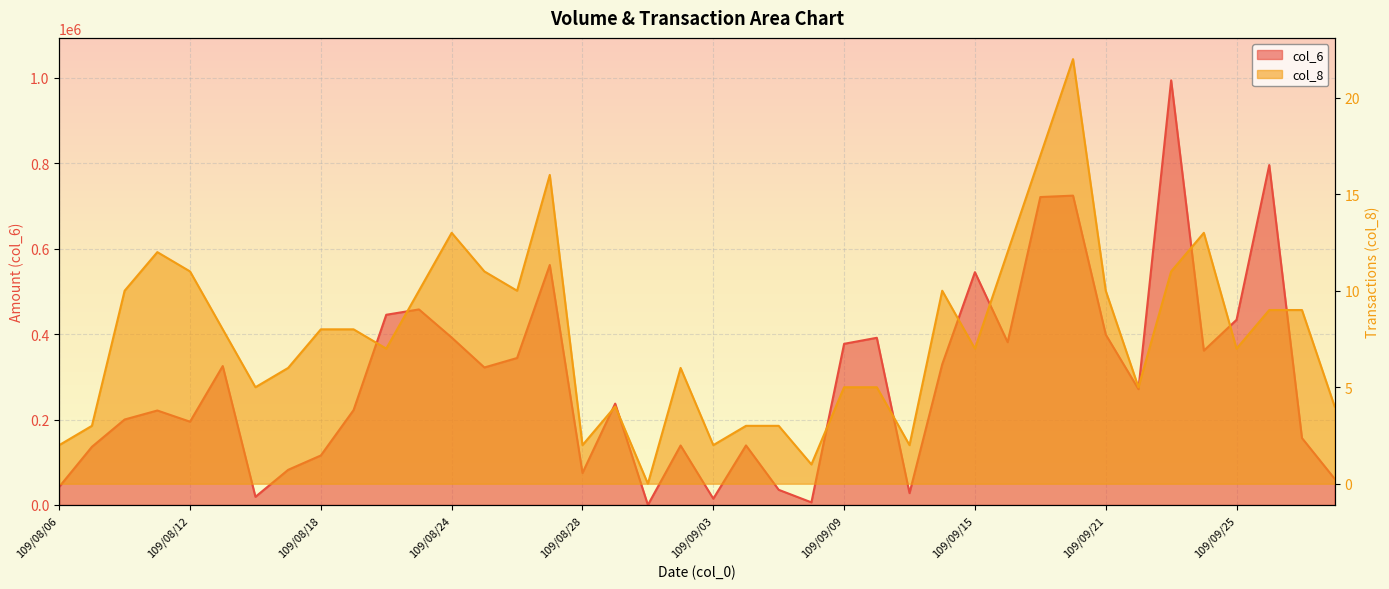

True or false: col_8 has a value of 5 at 109/09/18.

False